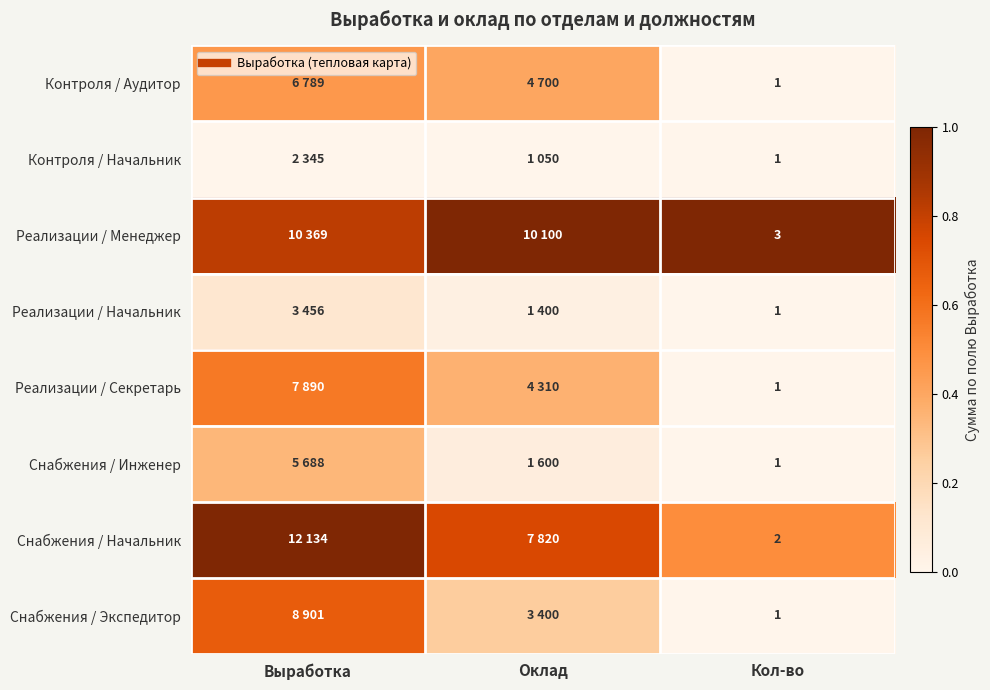

Rank the categories by Снабжения / Экспедитор value from lowest to highest.

Кол-во, Оклад, Выработка